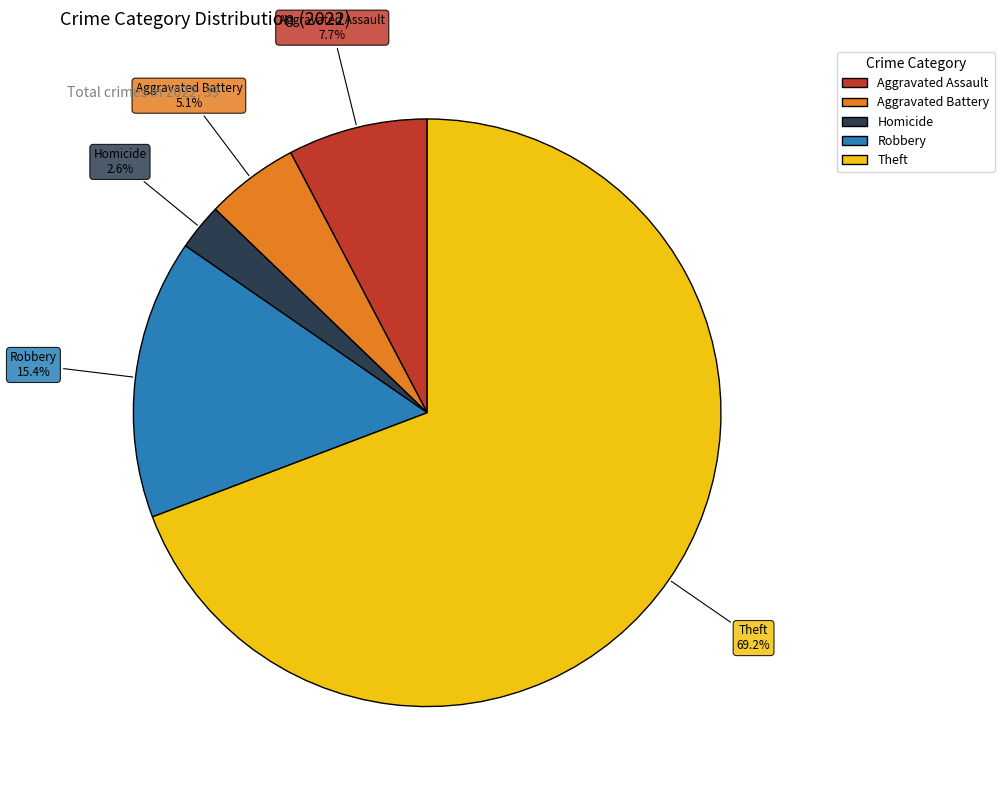

Does any single category account for the majority?

Yes